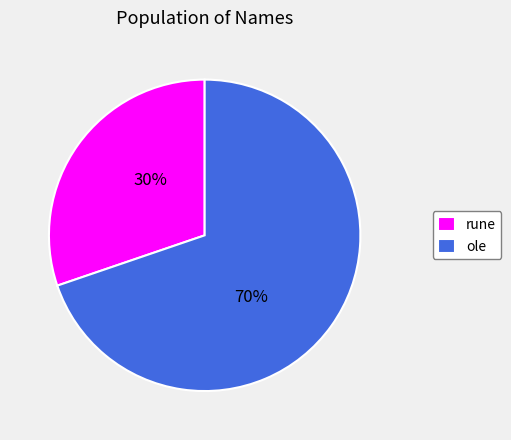

To the nearest percent, what is the difference between the largest and smallest slice percentages?

40%